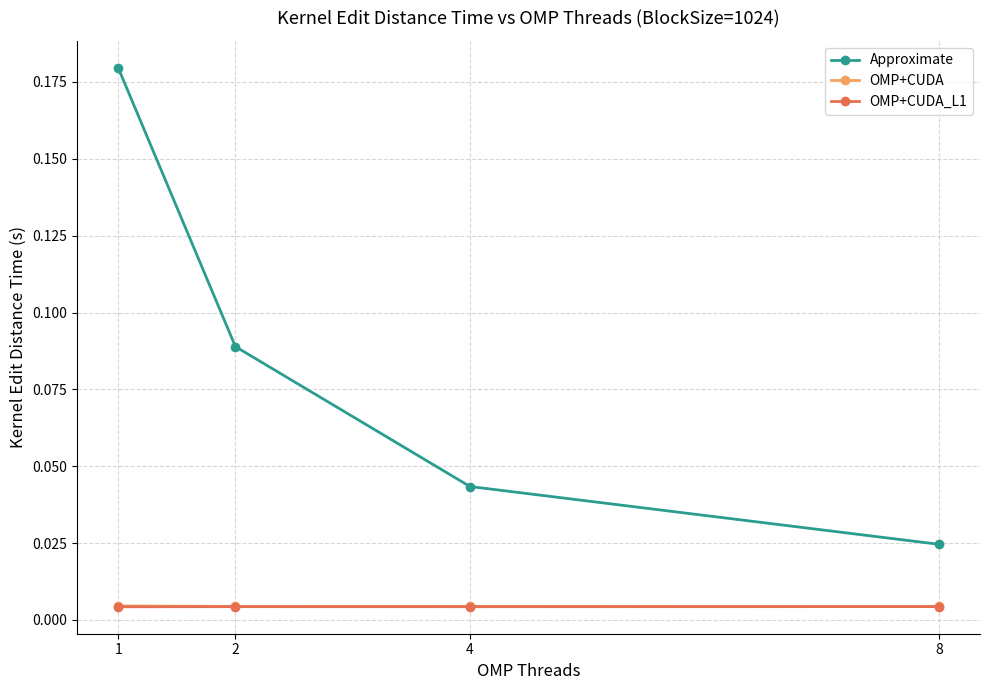

Which series has the largest total across all categories?

Approximate